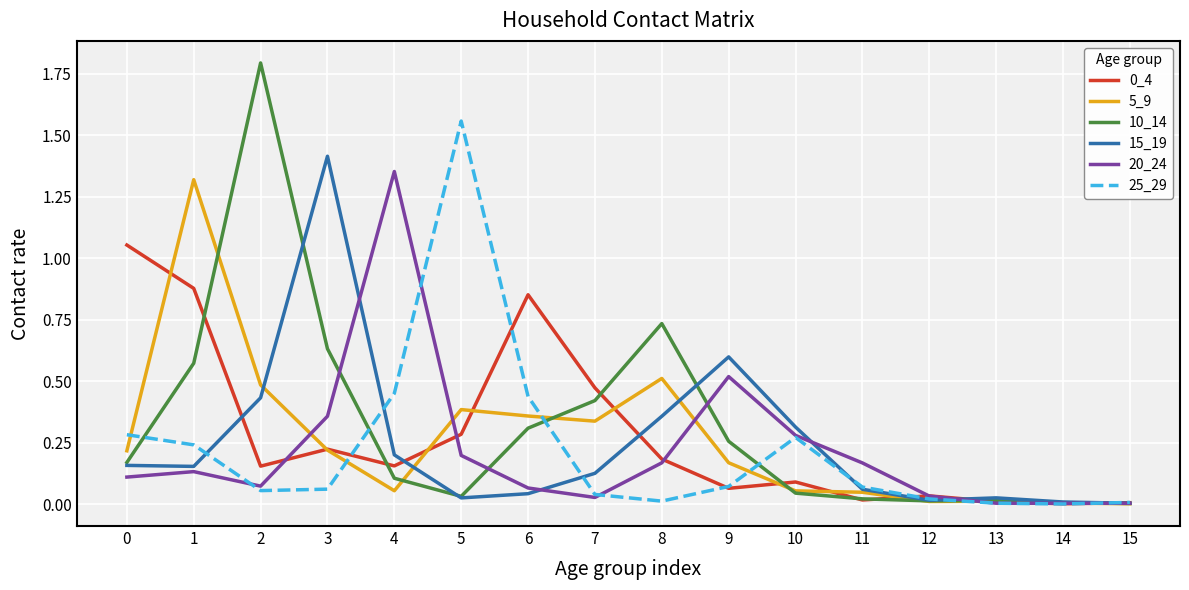

At which category does 0_4 reach its first local valley?

2